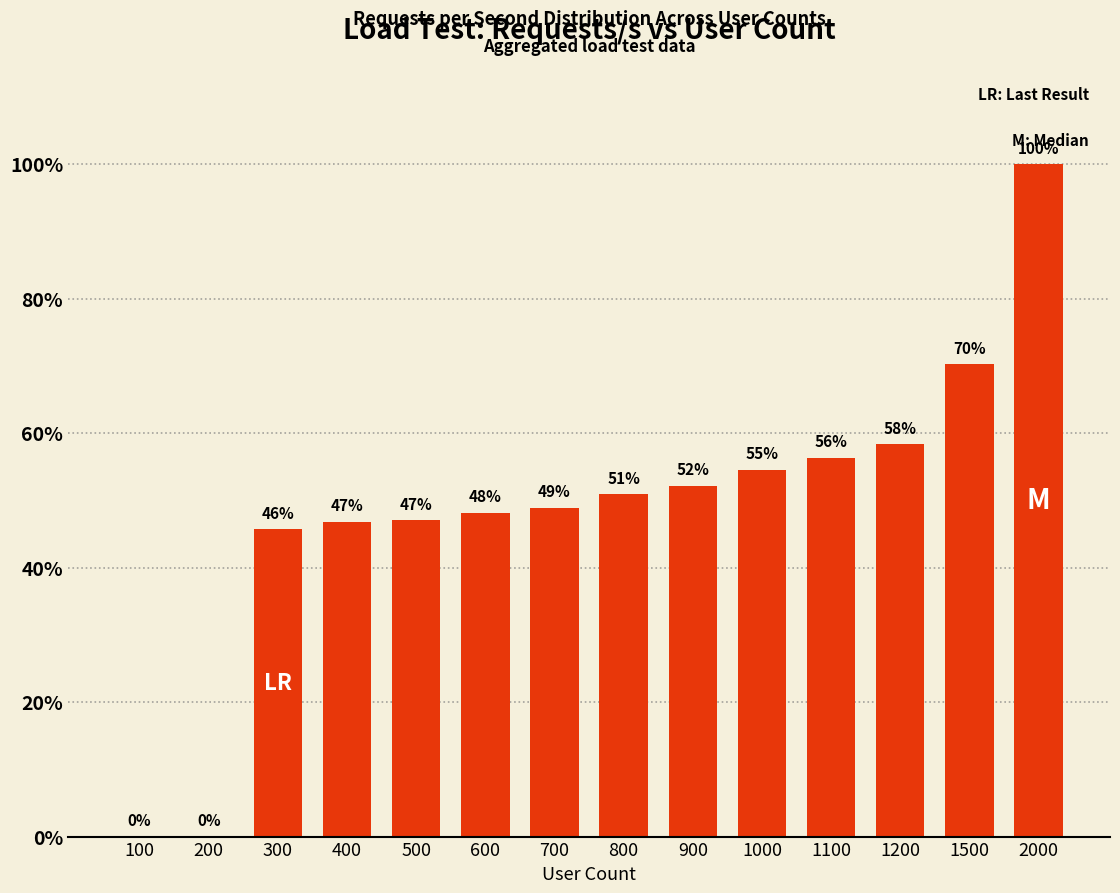

Where does the data first go above 50?

800